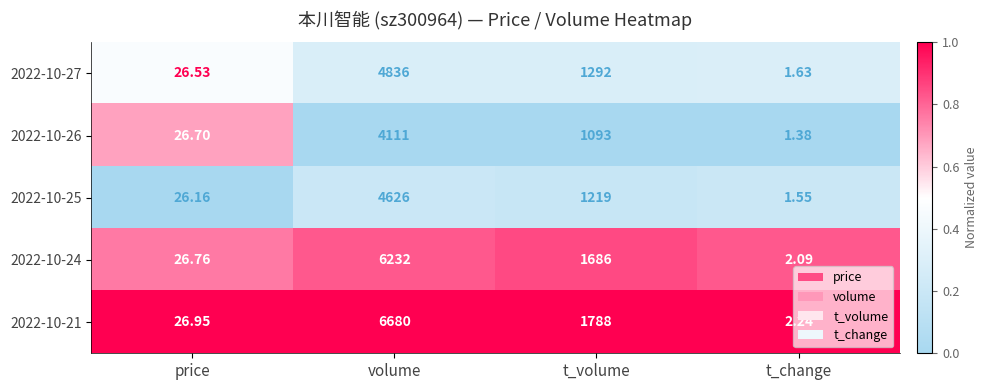

At which label does 2022-10-26 first exceed 1093?

volume